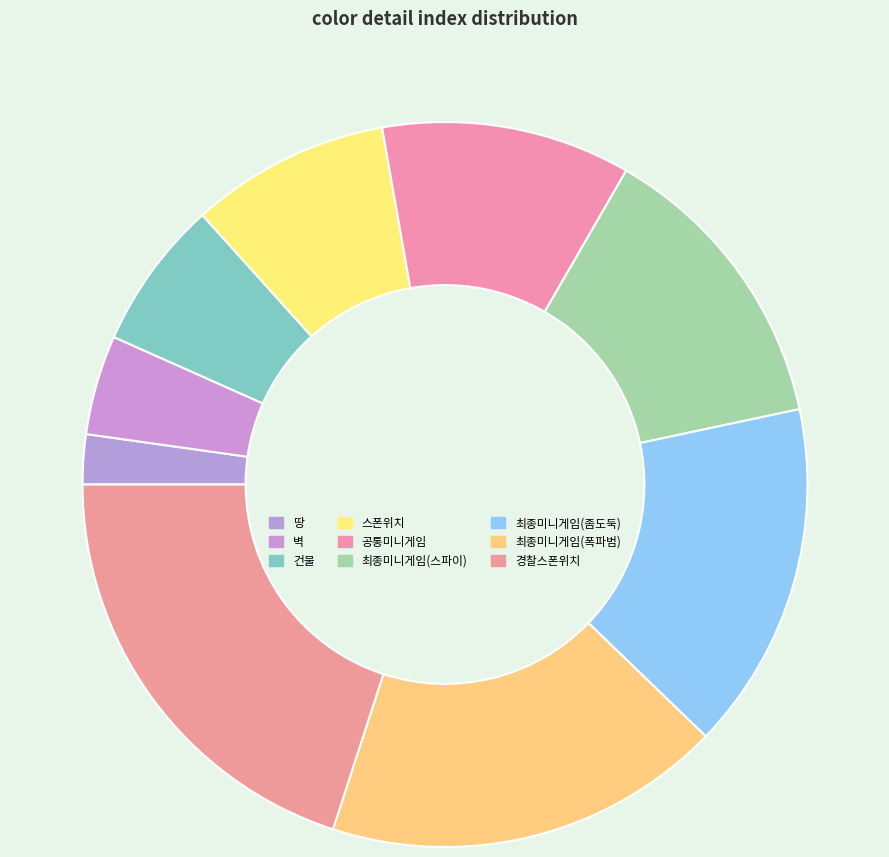

How many slices are in this pie chart?

9